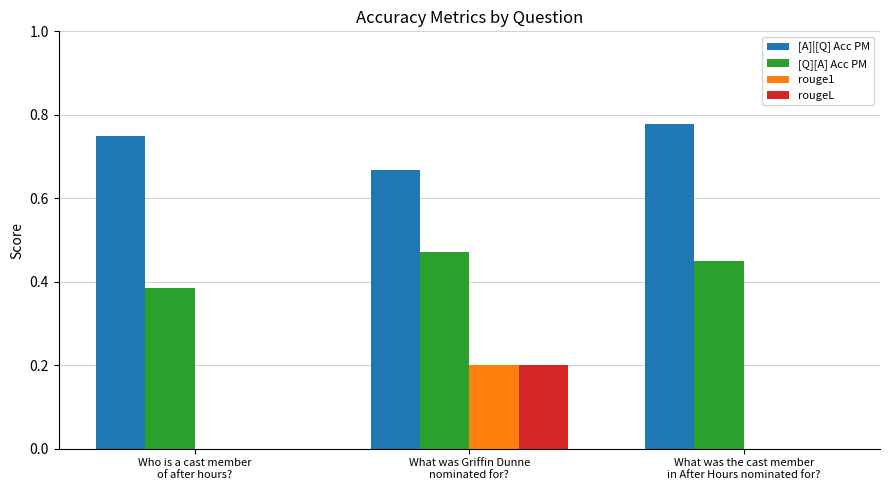

How many distinct data groups are displayed?

4